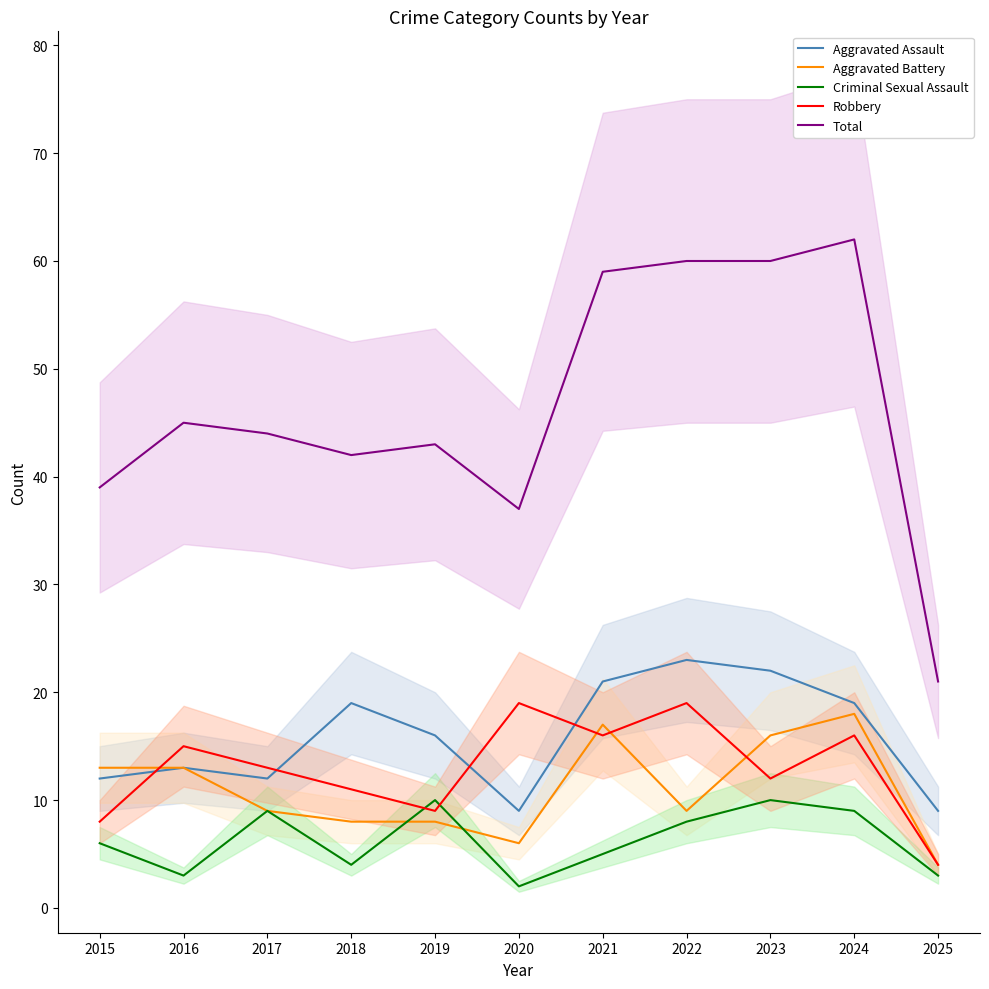

How many values in the Criminal Sexual Assault series are below 6?

5